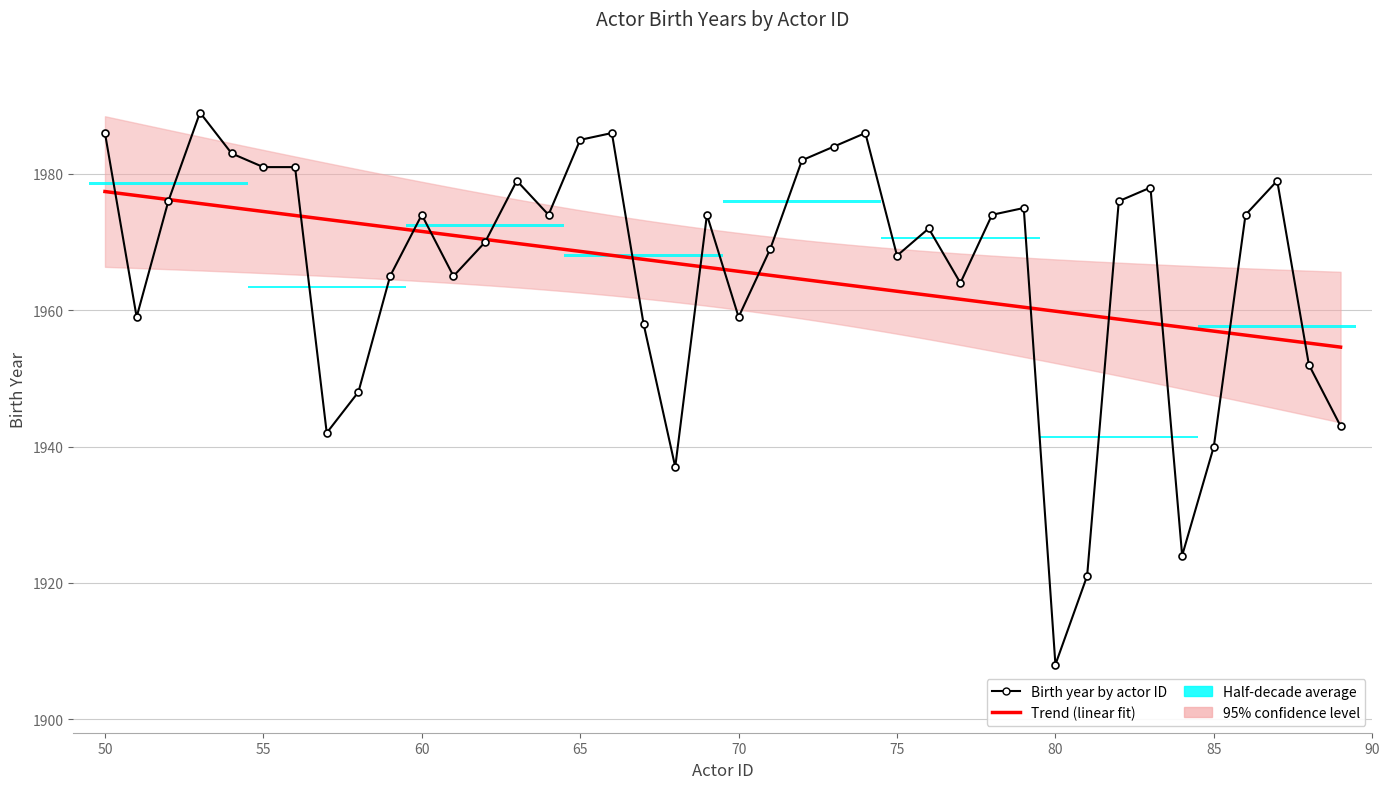

Between 69 and 52, which is larger?

52